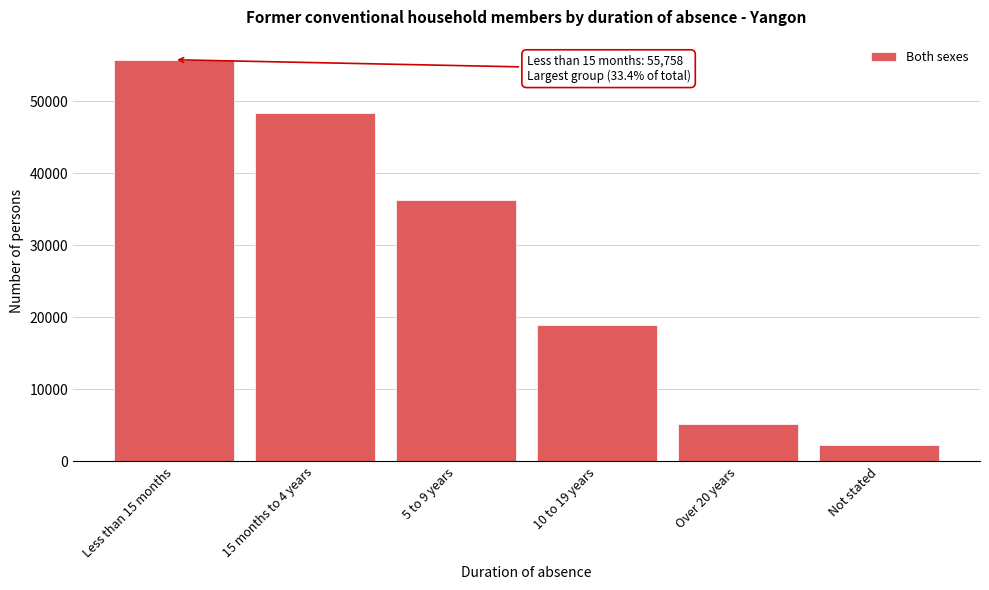

Reading right to left, transcribe all the data shown in this chart.

2255	5132	18881	36244	48428	55758